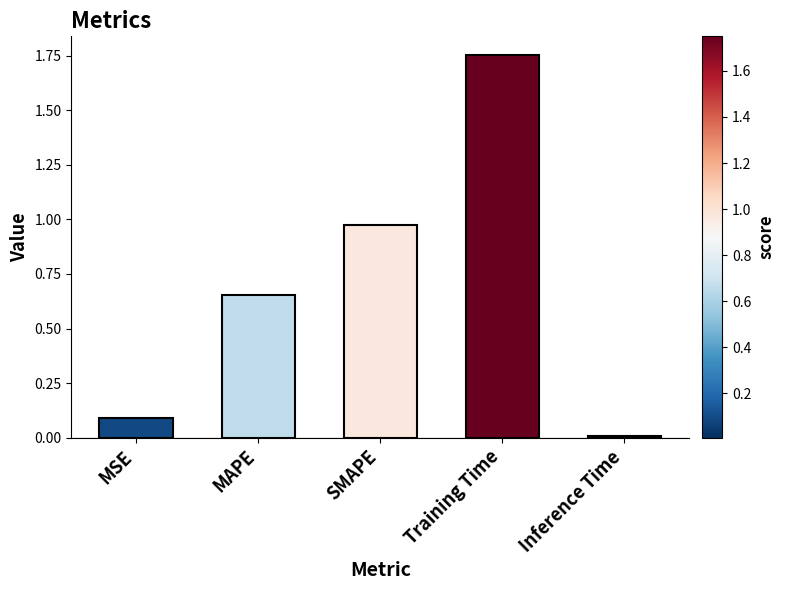

Rank the categories by value from lowest to highest.

Inference Time, MSE, MAPE, SMAPE, Training Time